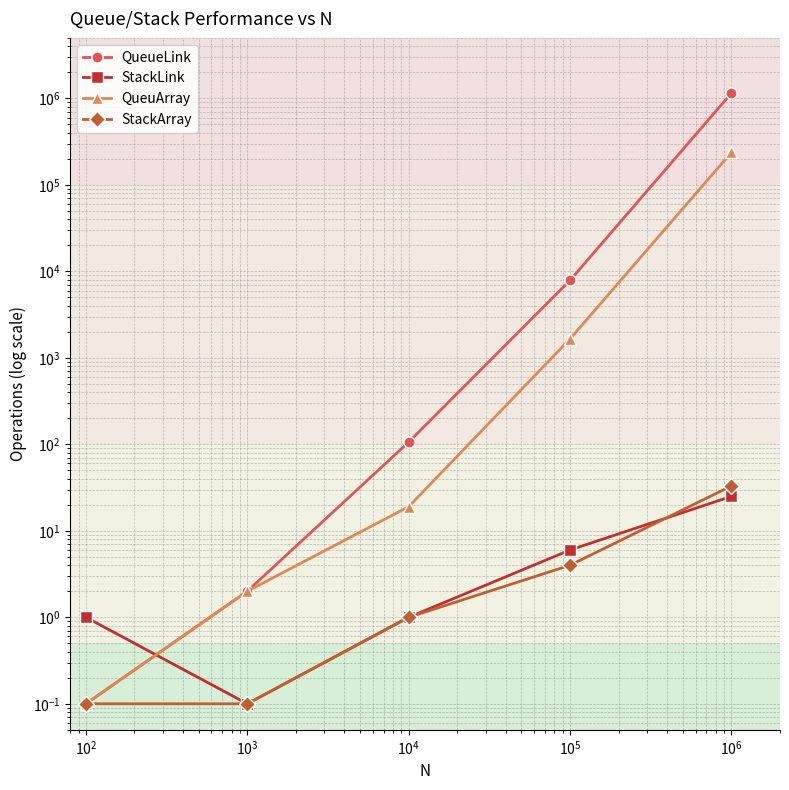

What is the maximum value shown in the chart?

1149087.0